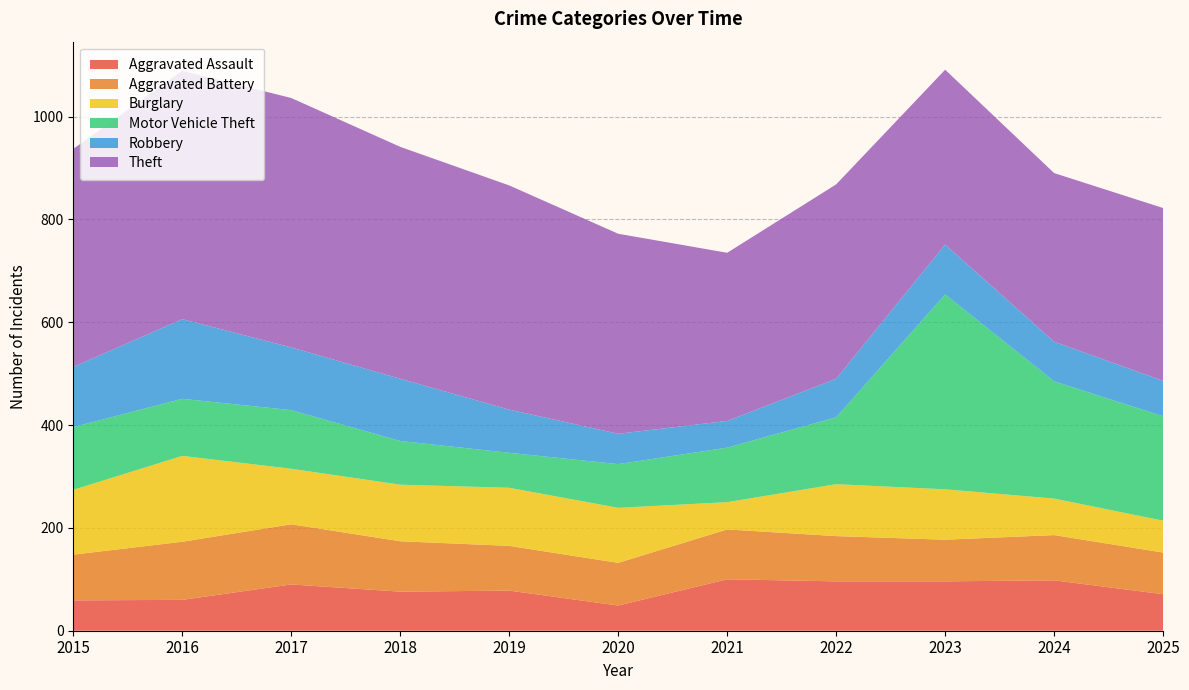

Reading right to left, list all the values displayed in this chart.

Aggravated Assault: 71	98	96	96	100	49	78	76	90	60	59
Aggravated Battery: 81	88	81	88	97	83	87	98	117	113	89
Burglary: 62	71	98	101	53	107	113	110	108	167	126
Motor Vehicle Theft: 203	228	379	130	106	85	68	85	114	111	122
Robbery: 69	77	97	75	52	59	84	121	122	155	117
Theft: 336	328	340	378	327	389	436	451	485	483	424